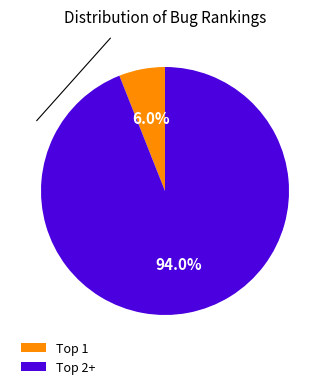

What is the majority slice?

Top 2+